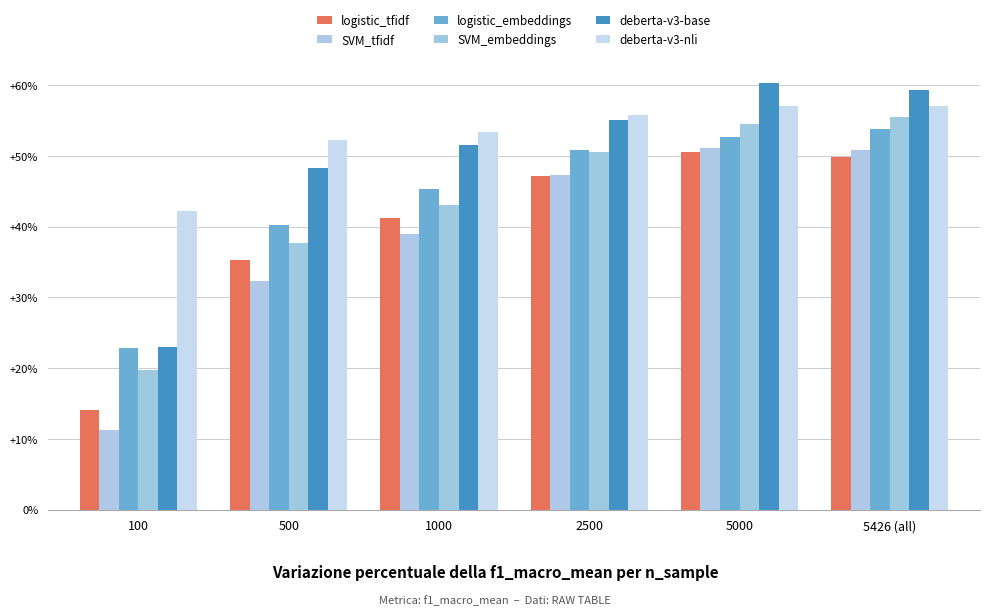

What is the label of the 4th bar from the left?

2500